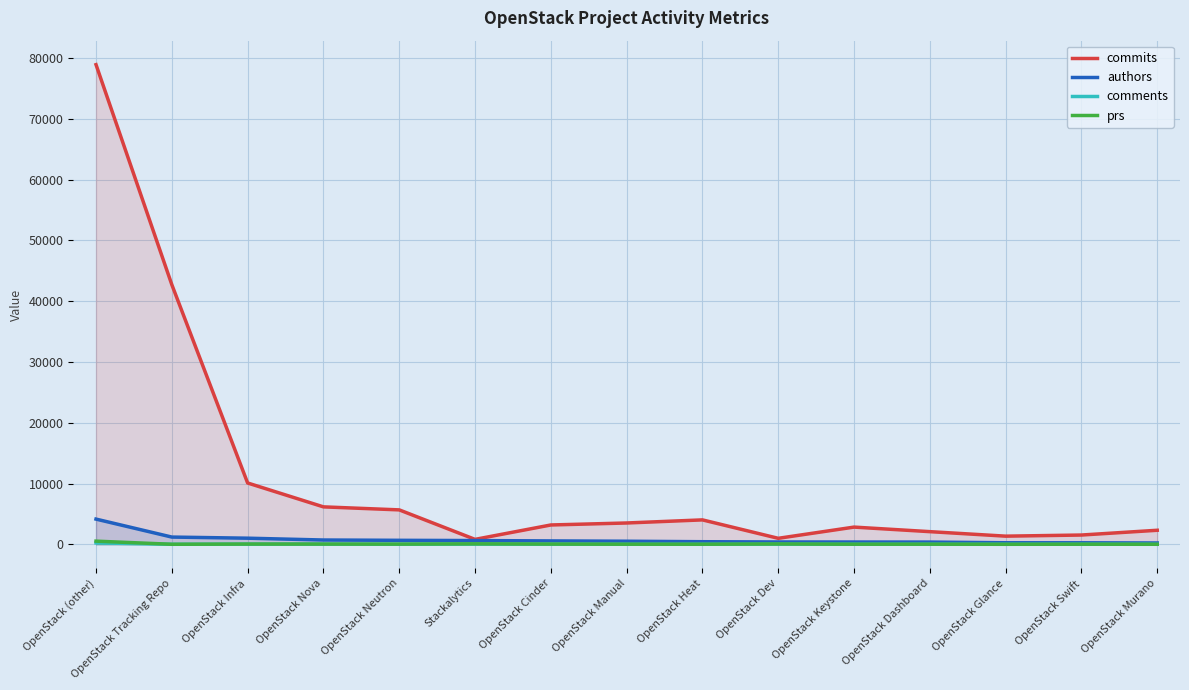

What is the value of the prs point at the 8th from the left?

16